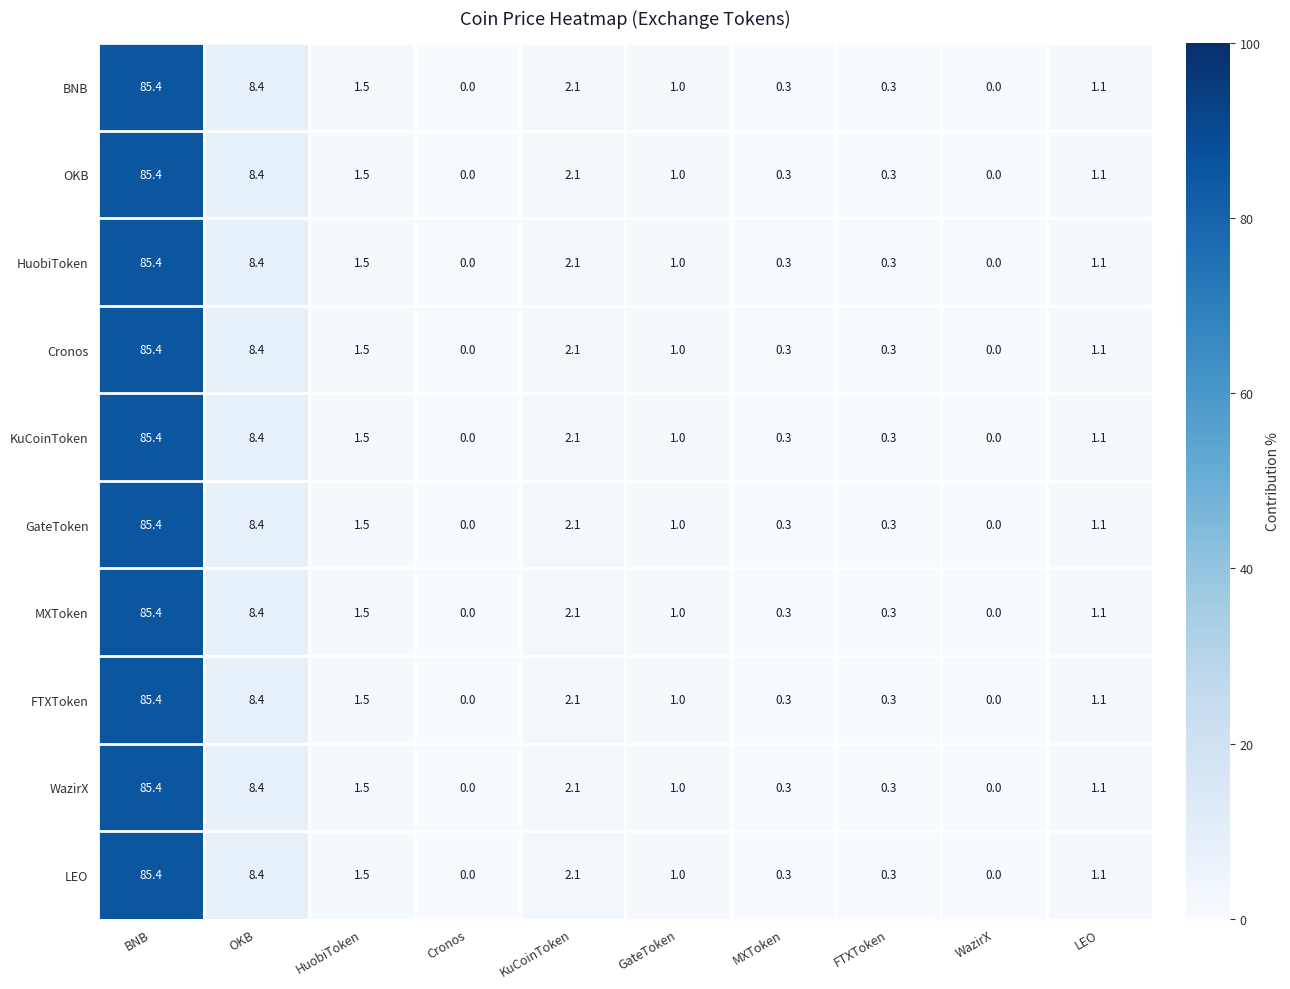

What is the sum of all WazirX values?

100.1